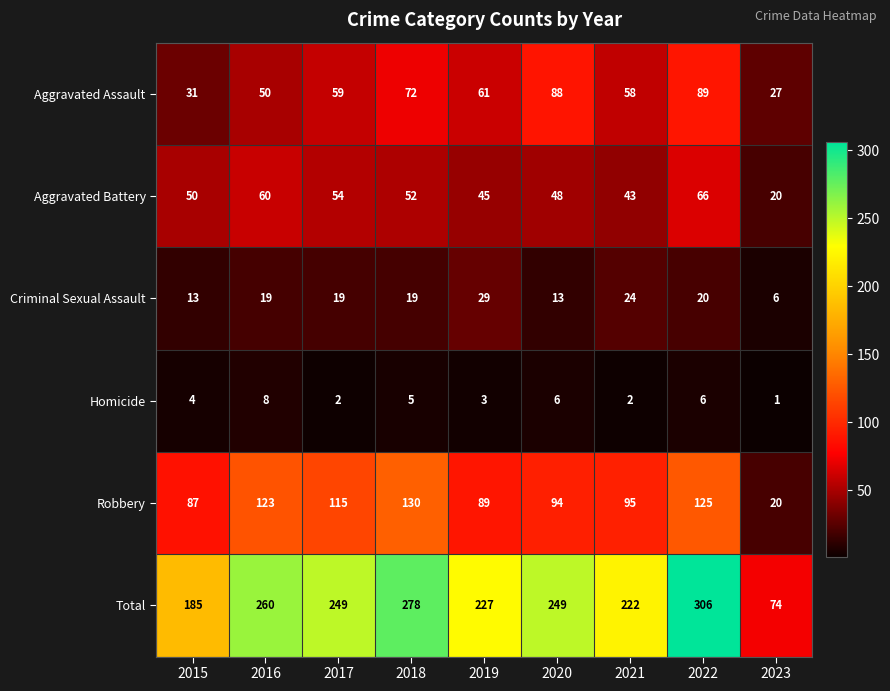

Which series has the largest total across all categories?

Total